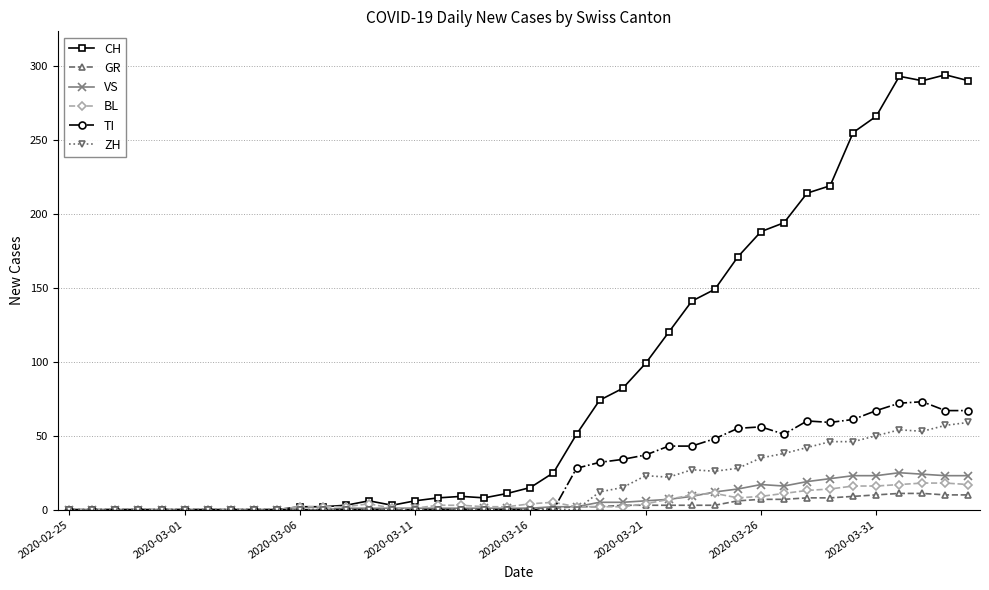

Which series has the largest total across all categories?

CH